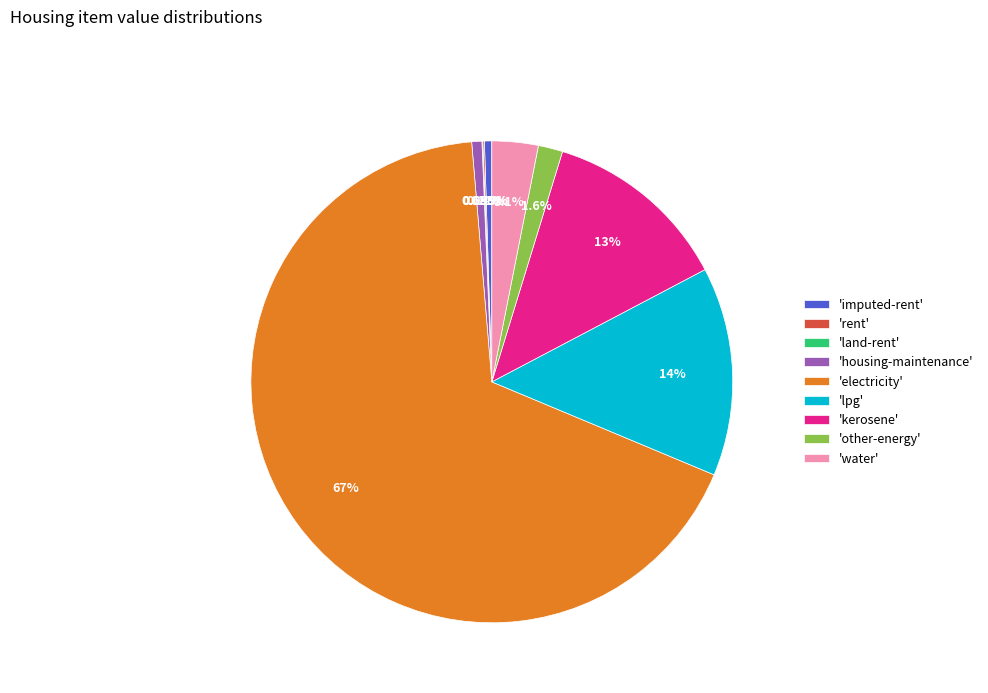

Is the sum of 'other-energy' and 'imputed-rent' greater than half?

No